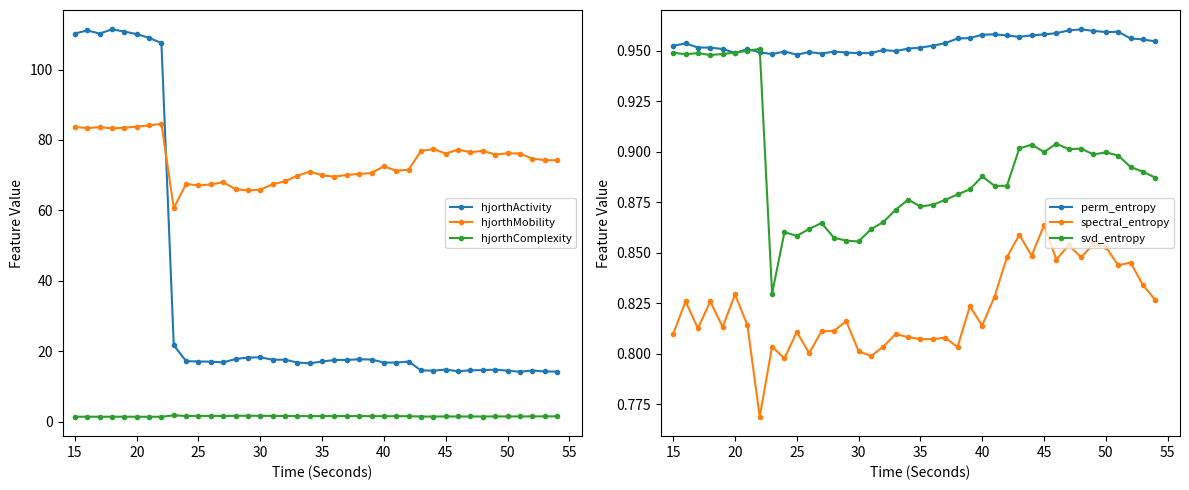

List the series in order of their peak value, lowest first.

spectral_entropy, svd_entropy, perm_entropy, hjorthComplexity, hjorthMobility, hjorthActivity